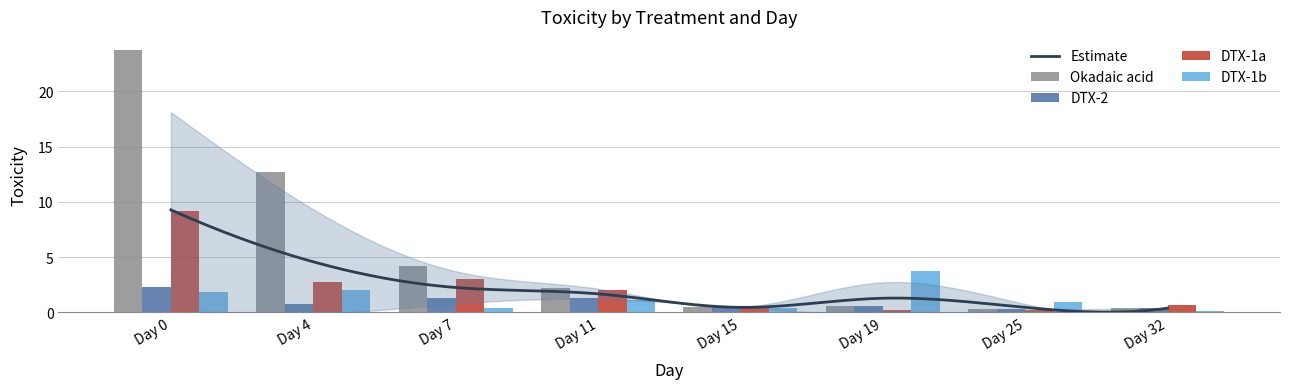

Which series changed the most between Day 4 and Day 25?

Okadaic acid